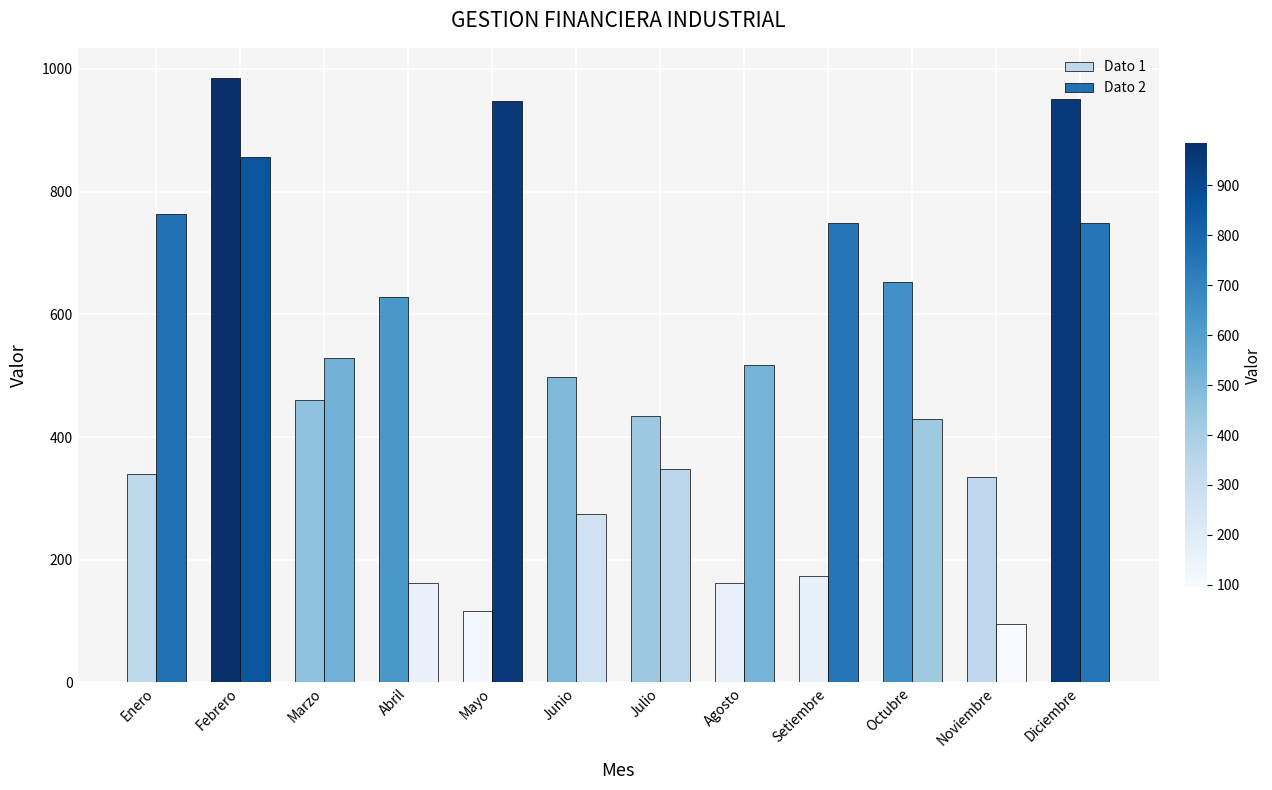

What is the lowest value of the Dato 1 series?

116